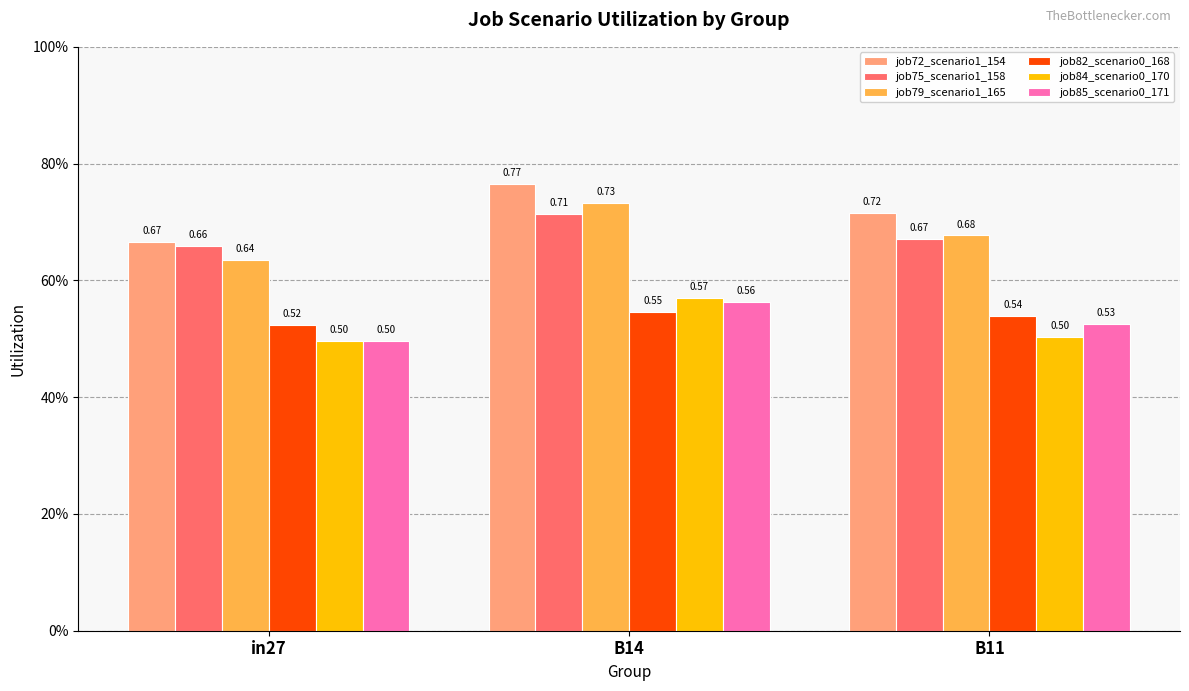

Read the job75_scenario1_158 value at in27.

0.7